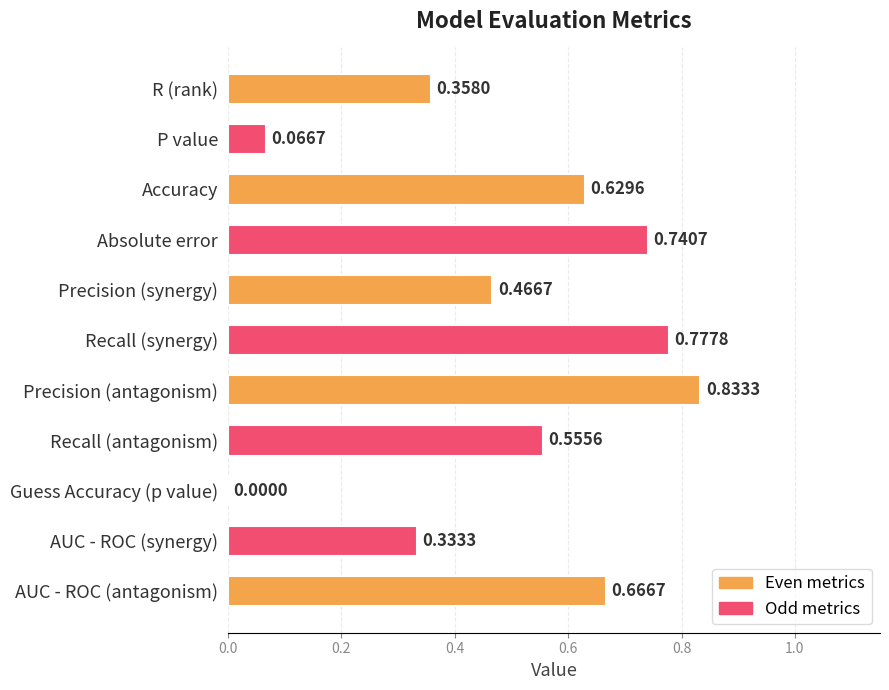

At which label is the value closest to 0?

Guess Accuracy (p value)